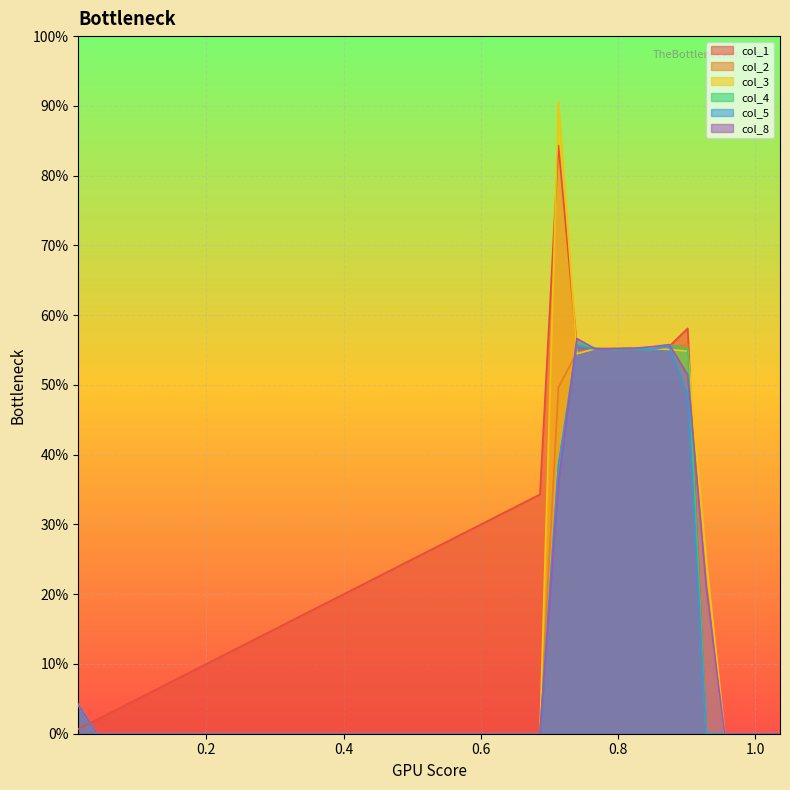

What are all the series names shown in the legend?

col_1, col_2, col_3, col_4, col_5, col_8